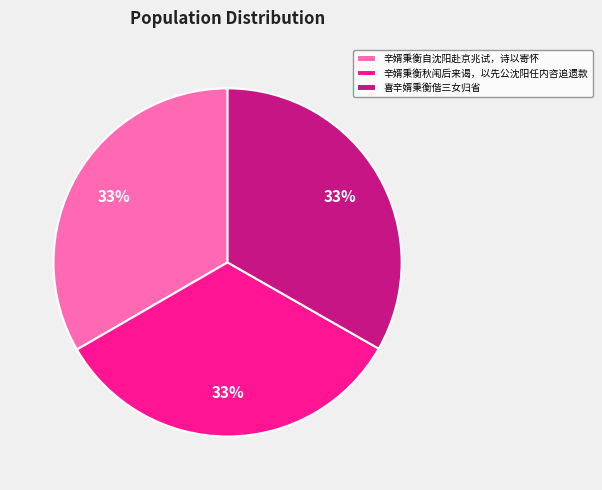

Is there a majority slice in this chart?

No